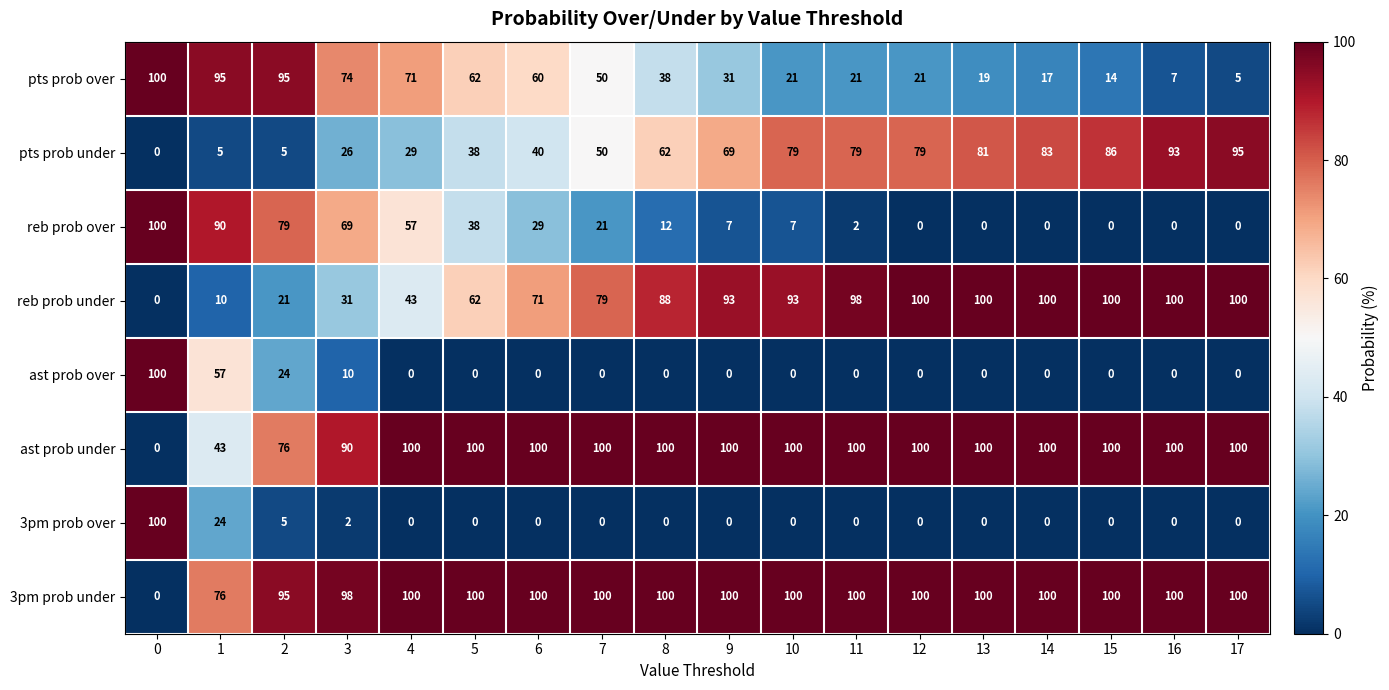

What is the maximum value shown in the chart?

100